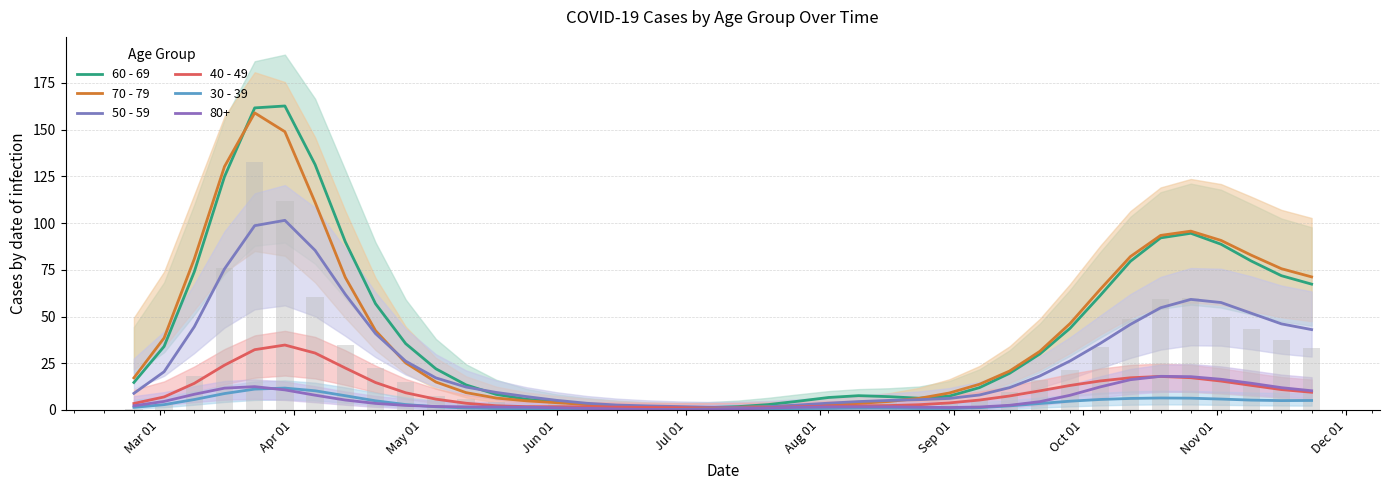

What is the value of the 50 - 59 bar at the 1st from the left?

8.9